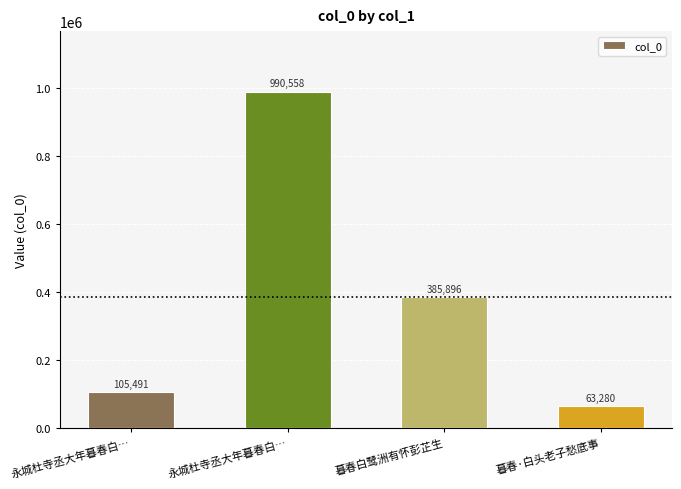

How many categories are shown in the chart?

4